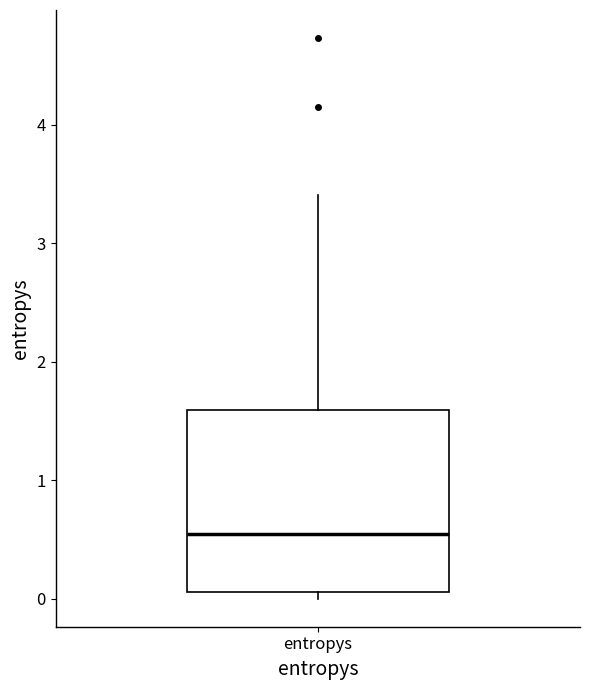

Read this box plot against the y-axis: the position of the median line, the range covered by the box, and the ends of both whiskers. The values are not printed on the chart, so give them approximately, as read against the axis.

median 0.5, box 0.1 to 1.6, whiskers 0.0 to 3.4